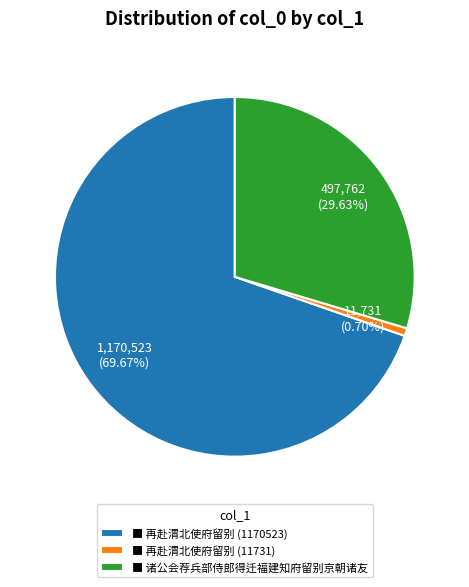

Is there any slice that represents more than half of the pie?

Yes